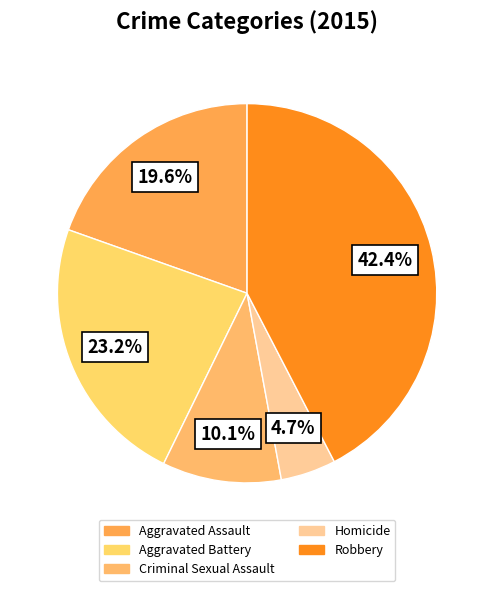

What is the largest slice in the pie chart?

Robbery